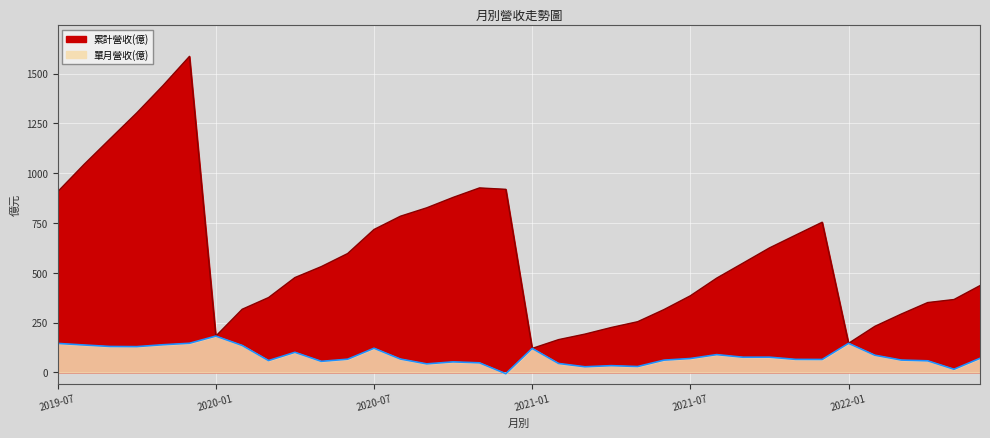

Does the chart display data point markers on the line(s)?

No